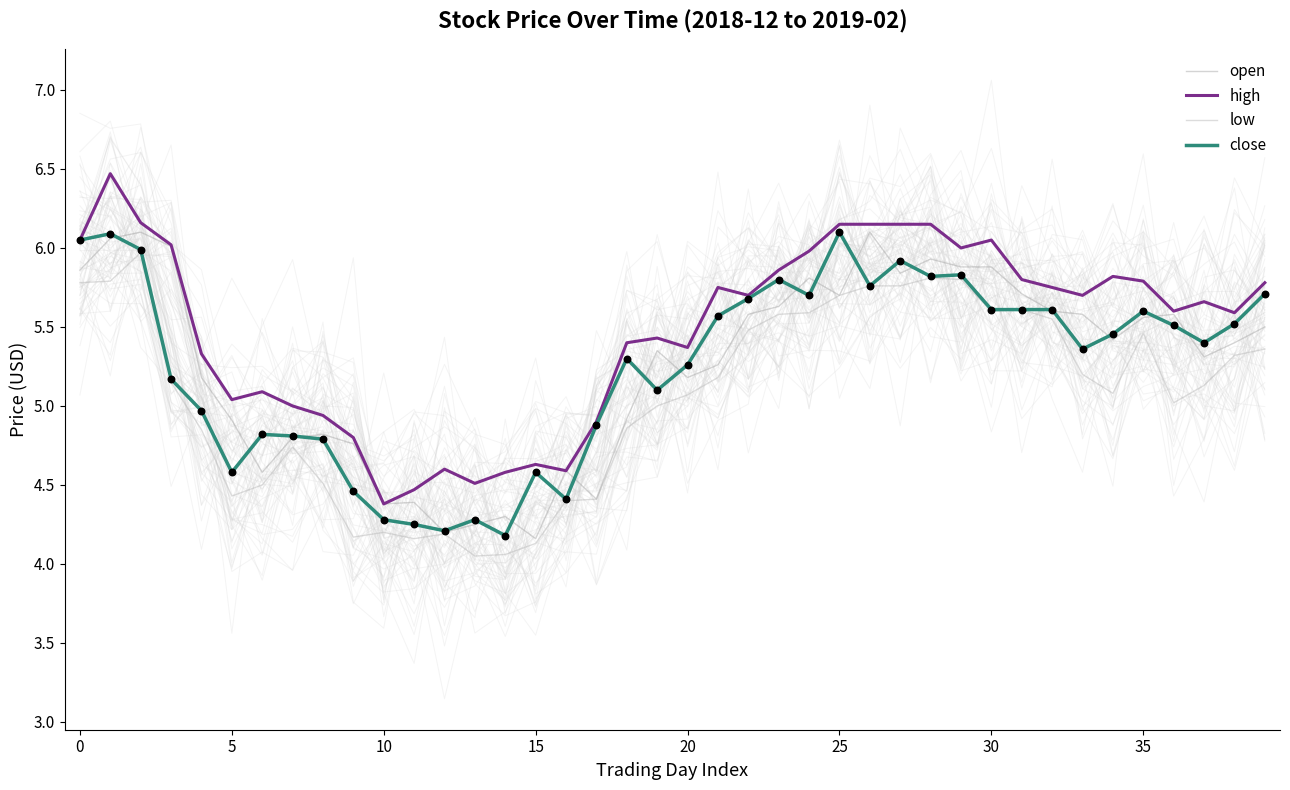

Which series has the largest total across all categories?

high